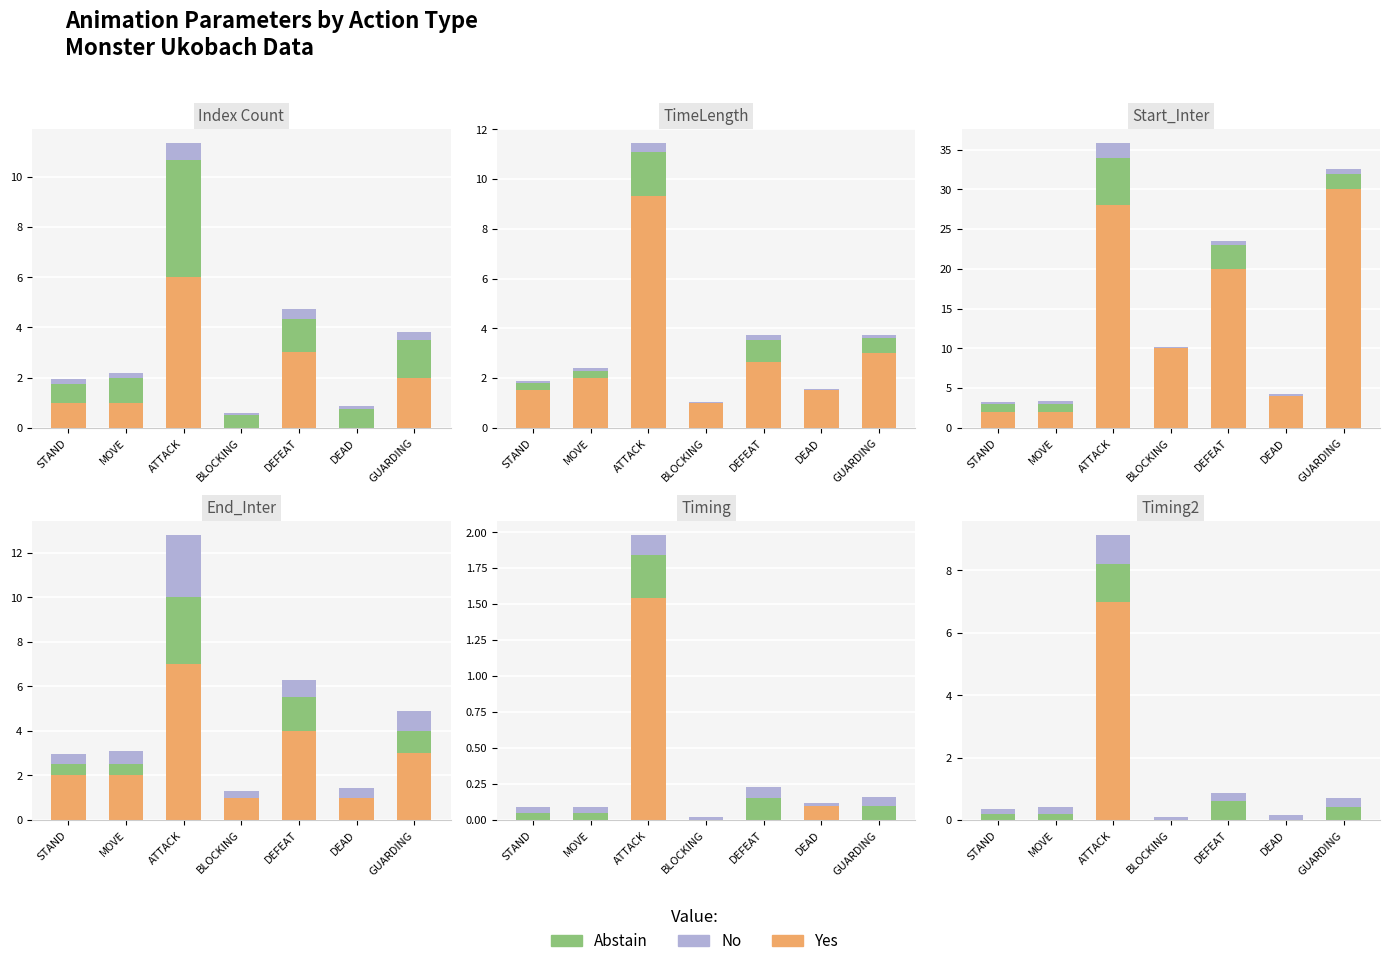

Which series has the largest range (max minus min)?

Yes